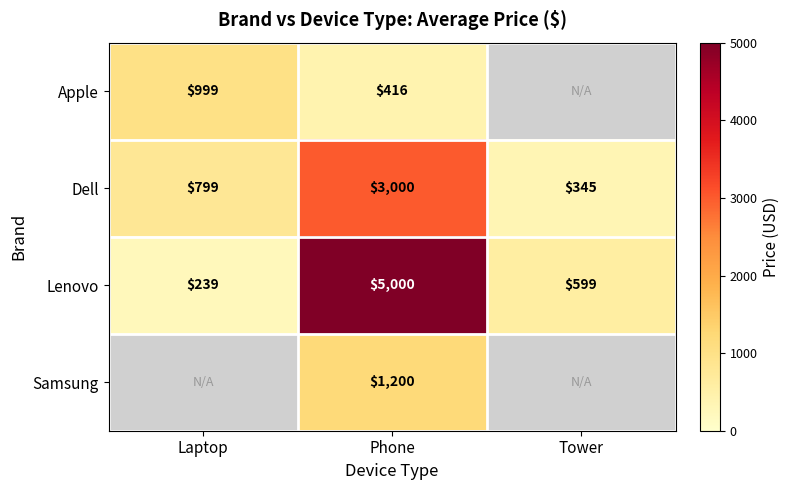

At Phone, list the series in order from largest to smallest.

Lenovo, Dell, Samsung, Apple